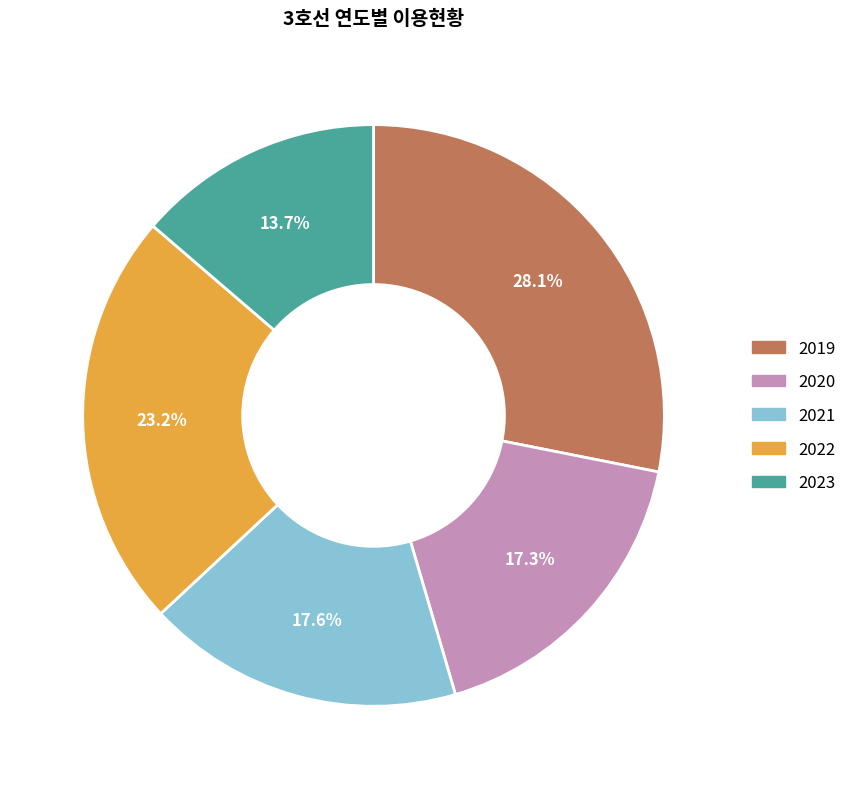

Is it true that 2022 is 31% of the pie?

False